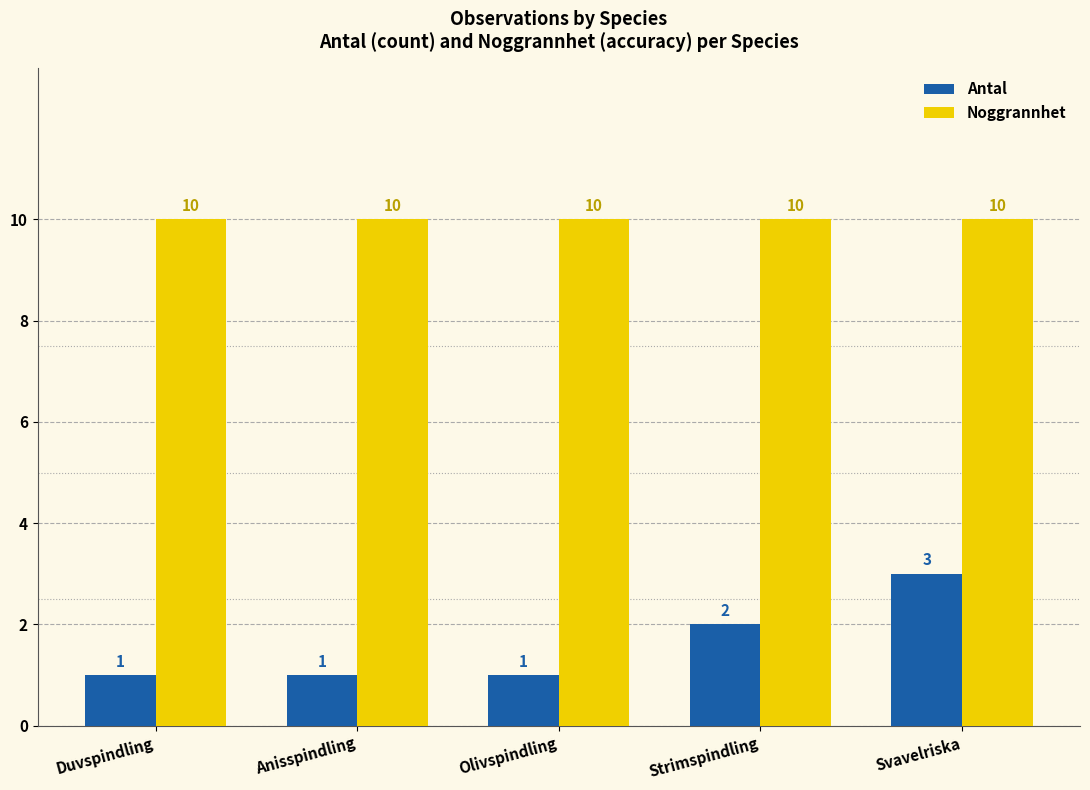

What is the label of the 2nd bar from the left?

Anisspindling